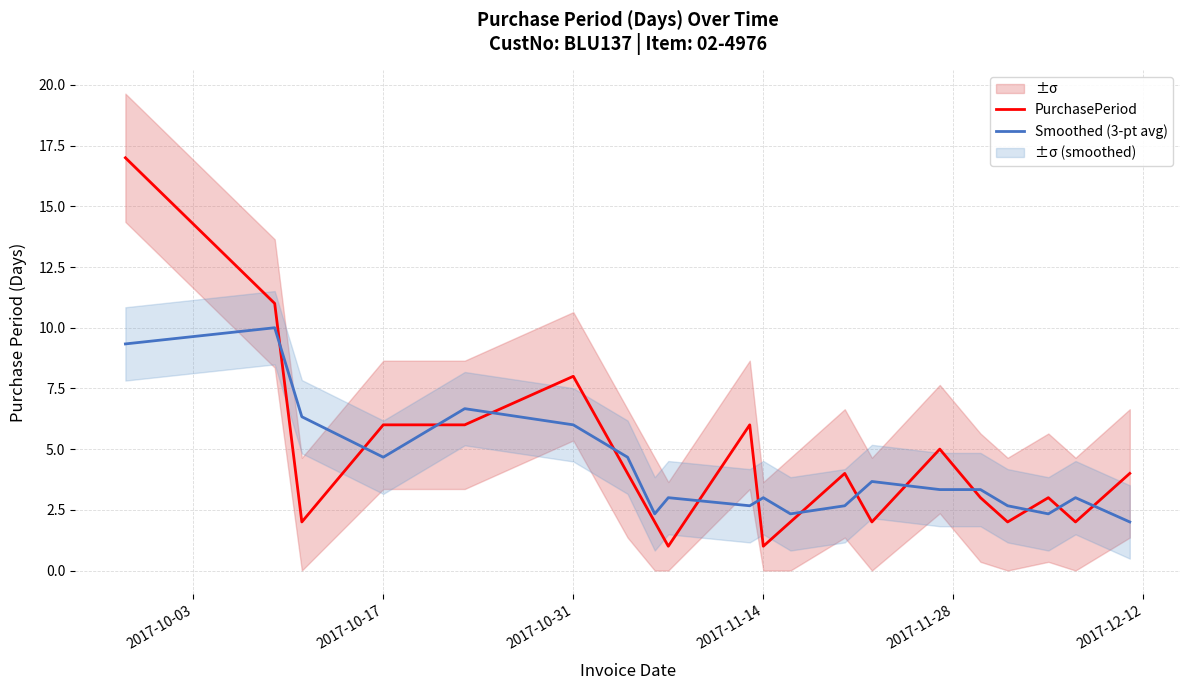

True or false: PurchasePeriod has a value of 6.0 at 2017-10-17.

True